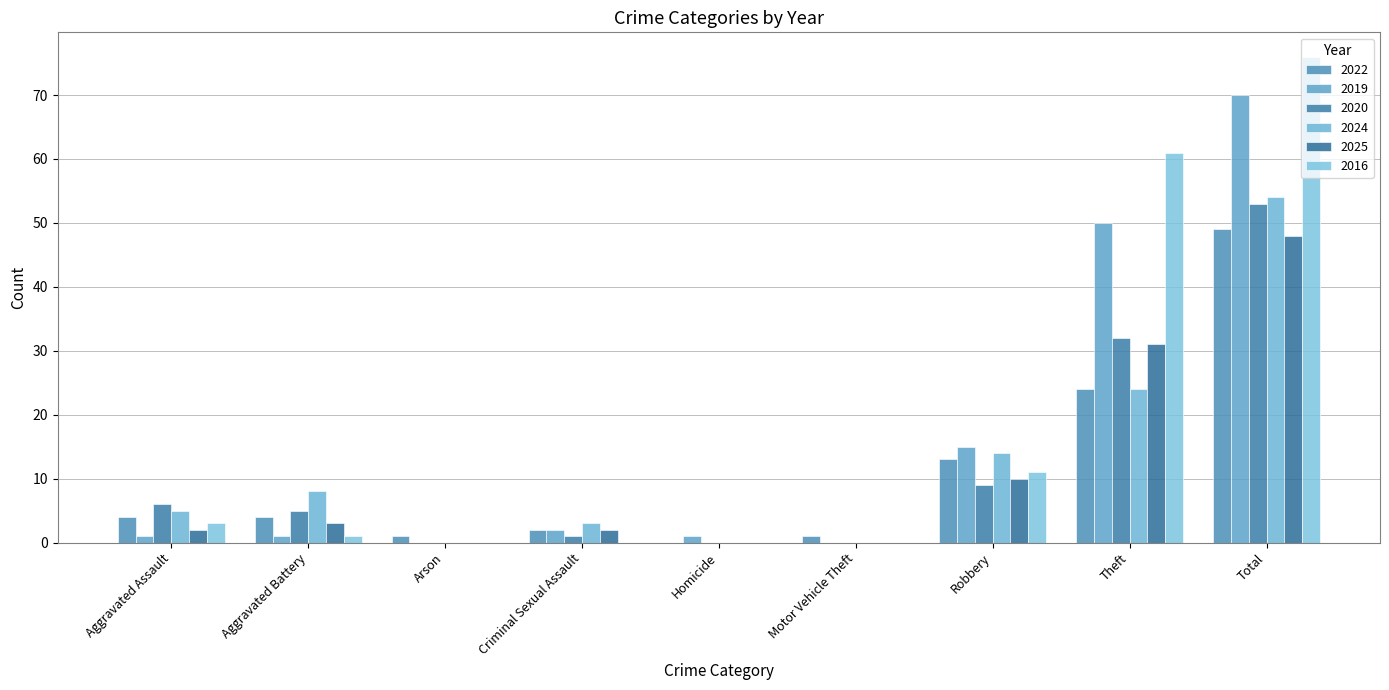

Where does the 2025 series first go above 2?

Aggravated Battery